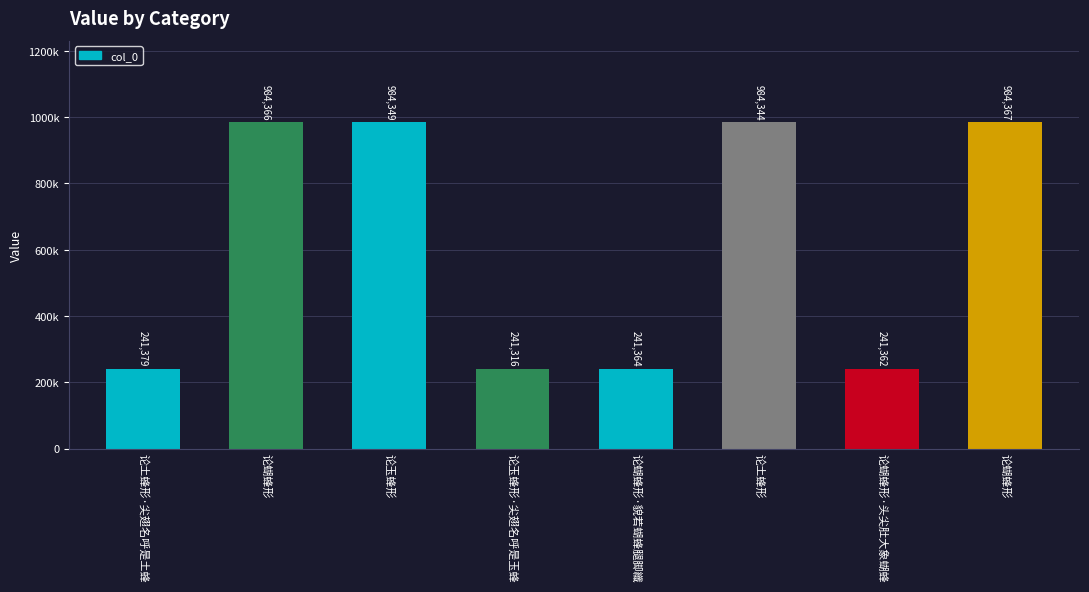

What is the difference between the values at 论蝴蜂形·貌若蝴蜂腿脚纖 and 论土蜂形?

742980